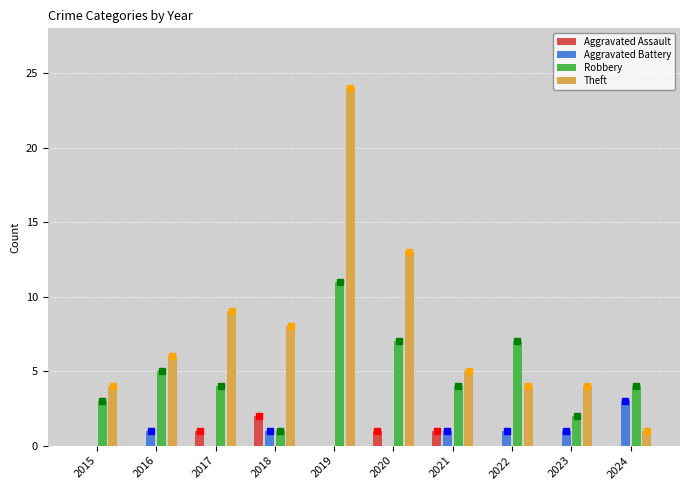

True or false: Theft has a value of 7 at 2022.

False